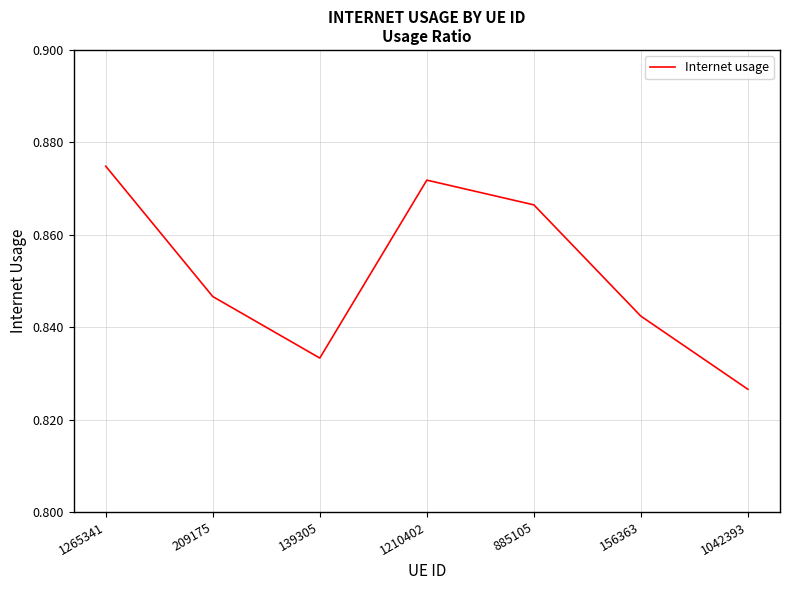

Which category has the lowest value across all series?

1042393